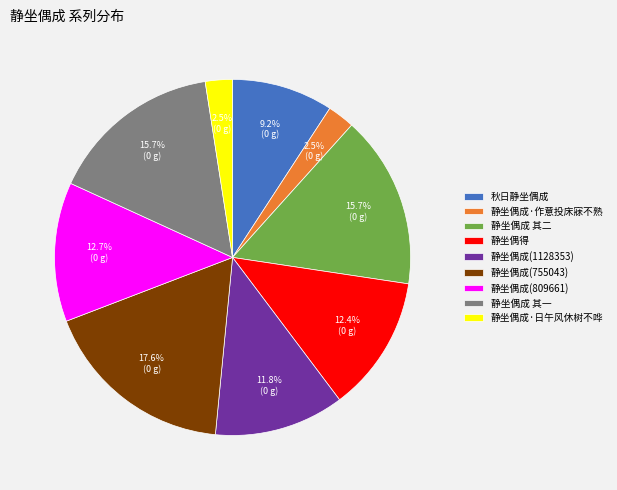

What is the largest slice in the pie chart?

静坐偶成(755043)